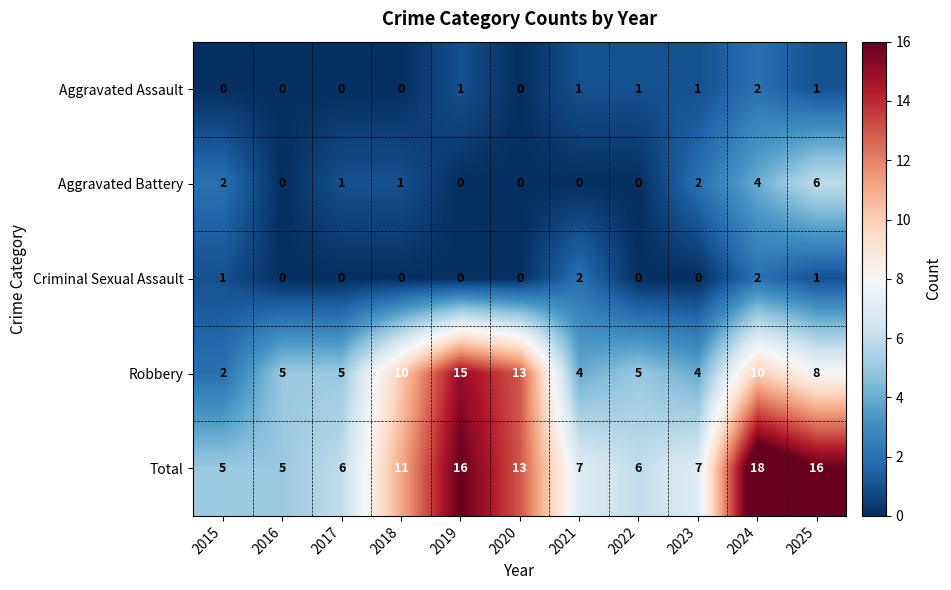

What is the spread (max minus min) of values at 2023?

7